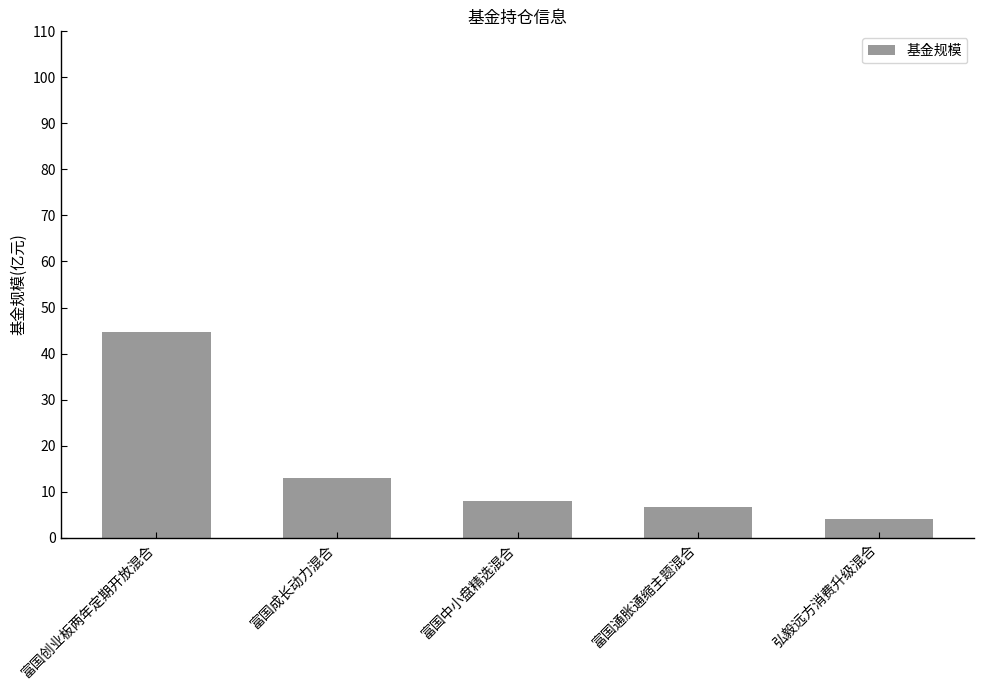

Rank the categories by value from lowest to highest.

弘毅远方消费升级混合, 富国通胀通缩主题混合, 富国中小盘精选混合, 富国成长动力混合, 富国创业板两年定期开放混合